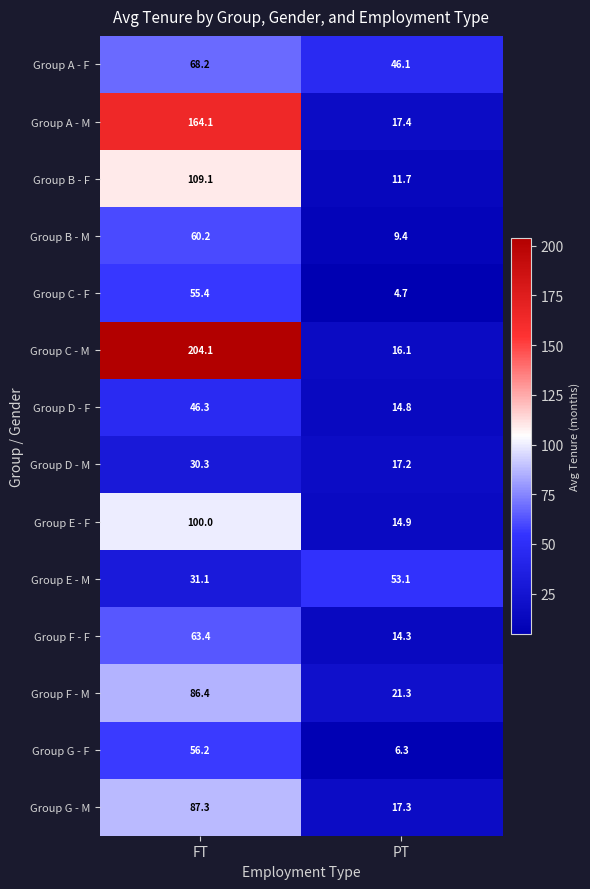

Rank the series at FT from lowest to highest value.

Group D - M, Group E - M, Group D - F, Group C - F, Group G - F, Group B - M, Group F - F, Group A - F, Group F - M, Group G - M, Group E - F, Group B - F, Group A - M, Group C - M